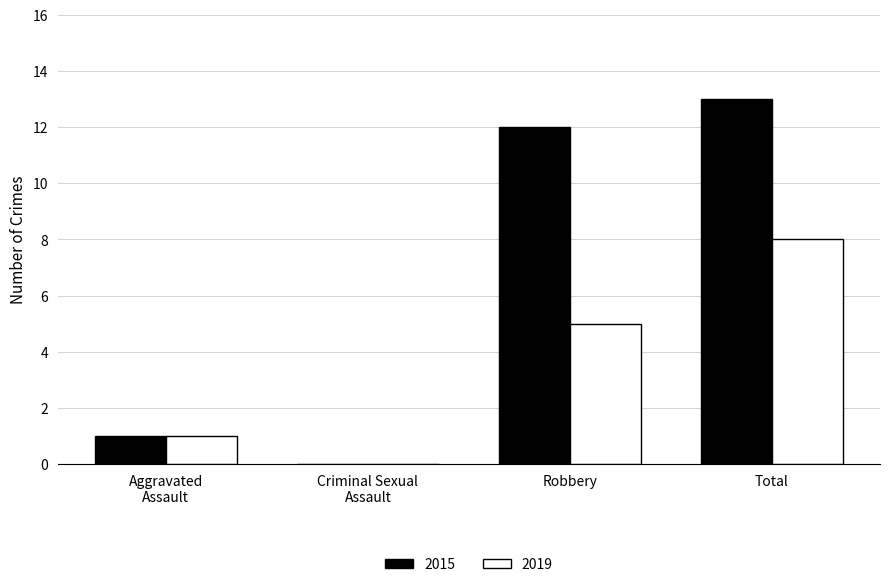

Count the number of data series in this chart.

2